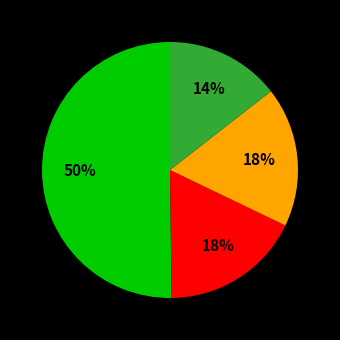

To the nearest percent, what is the difference between the largest and smallest slice percentages?

36%